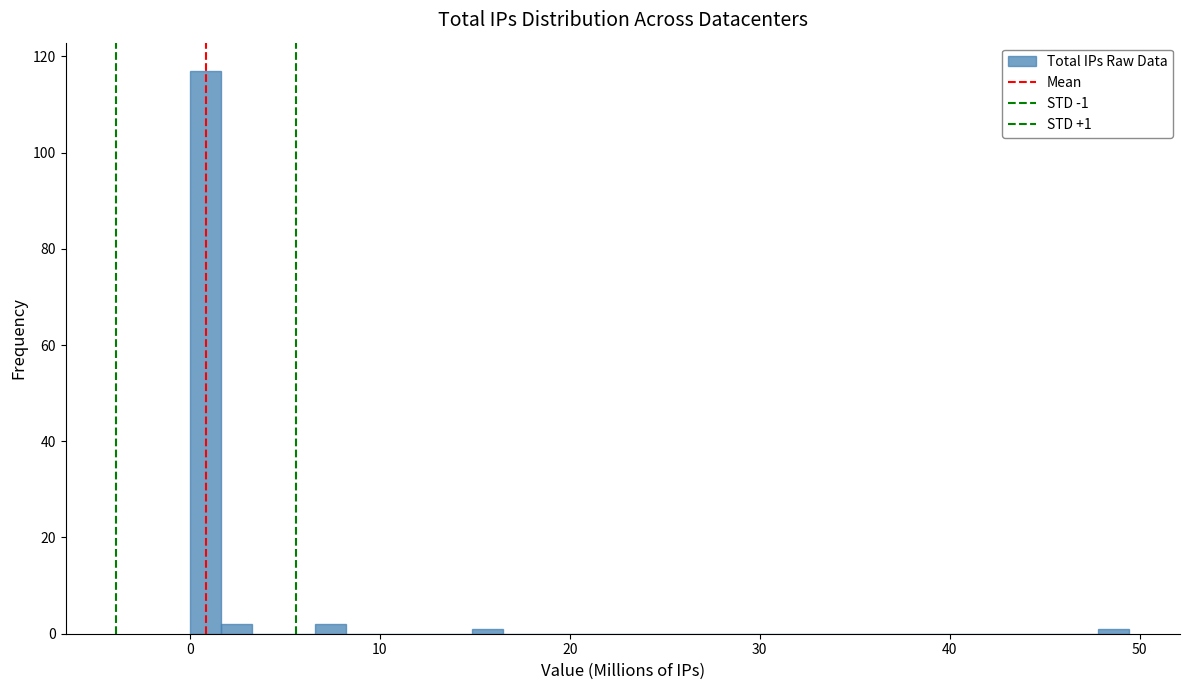

Read against the x-axis, roughly where is the centre of the tallest bar?

1